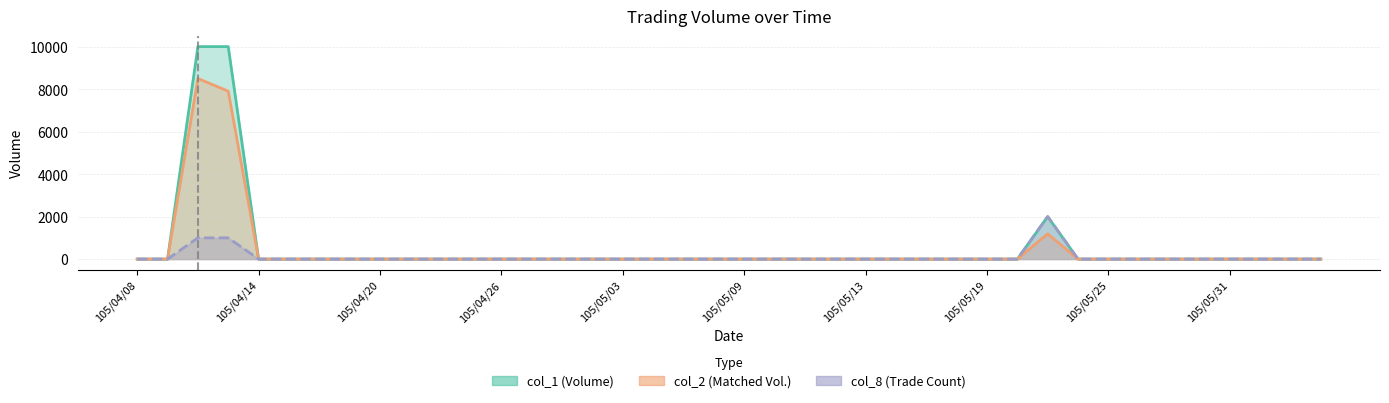

What is the maximum value shown in the chart?

10000